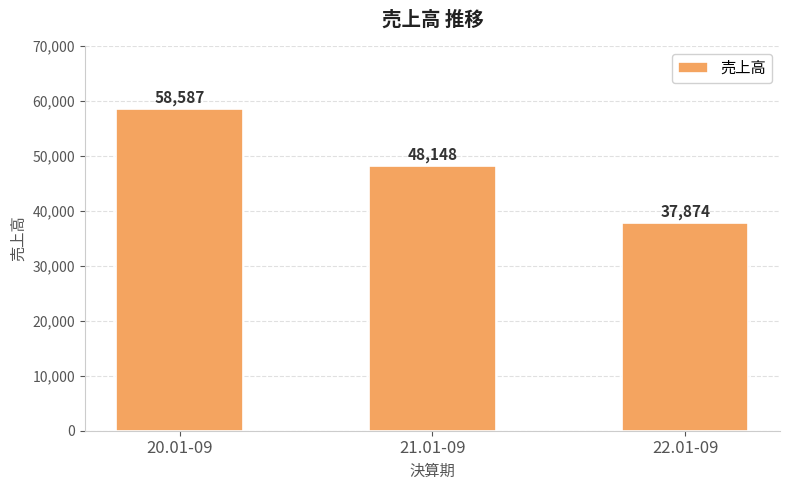

What is the ratio of the value at 22.01-09 to the value at 21.01-09?

0.8